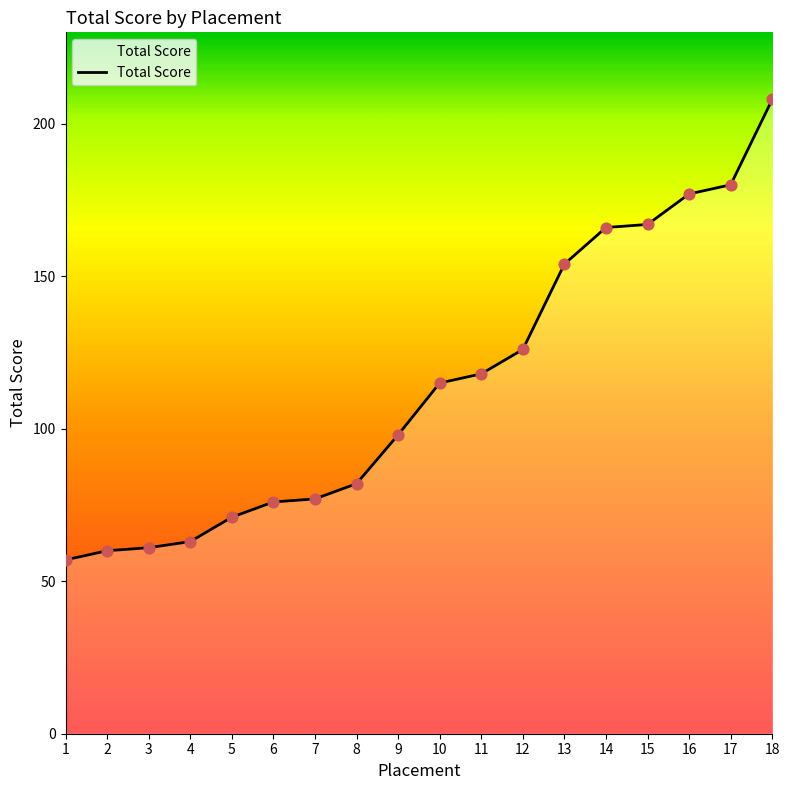

What is the change in value from 6 to 16?

+101